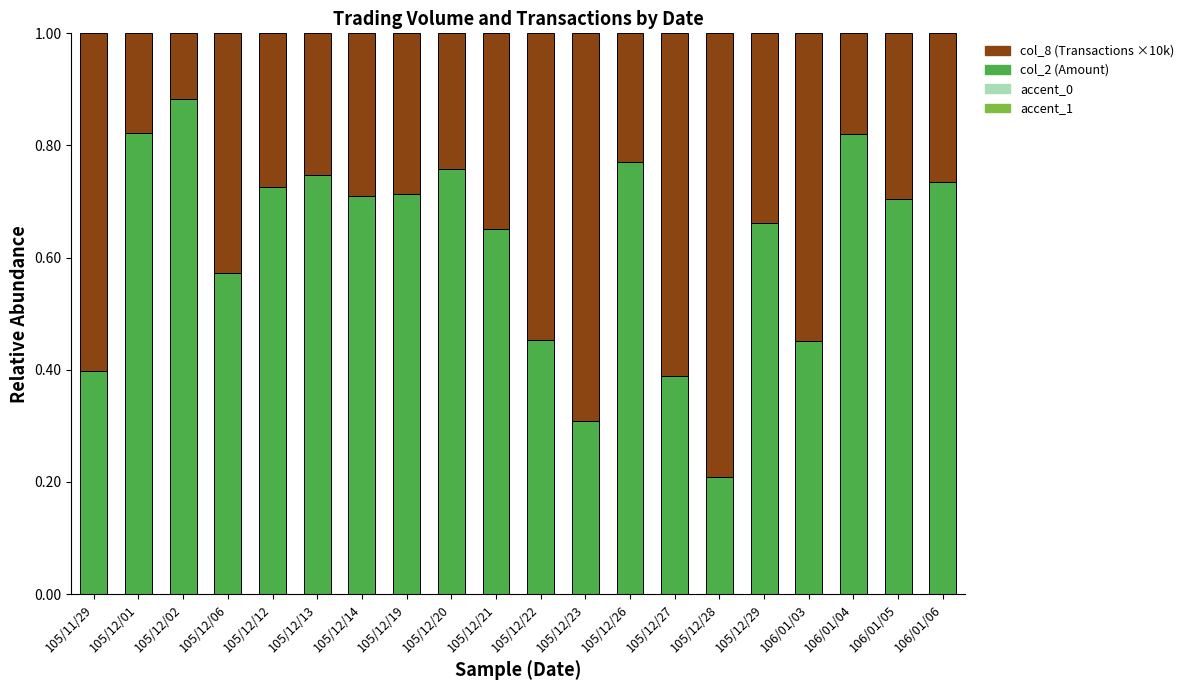

Count the col_2 values in the range 0 to 1.

20